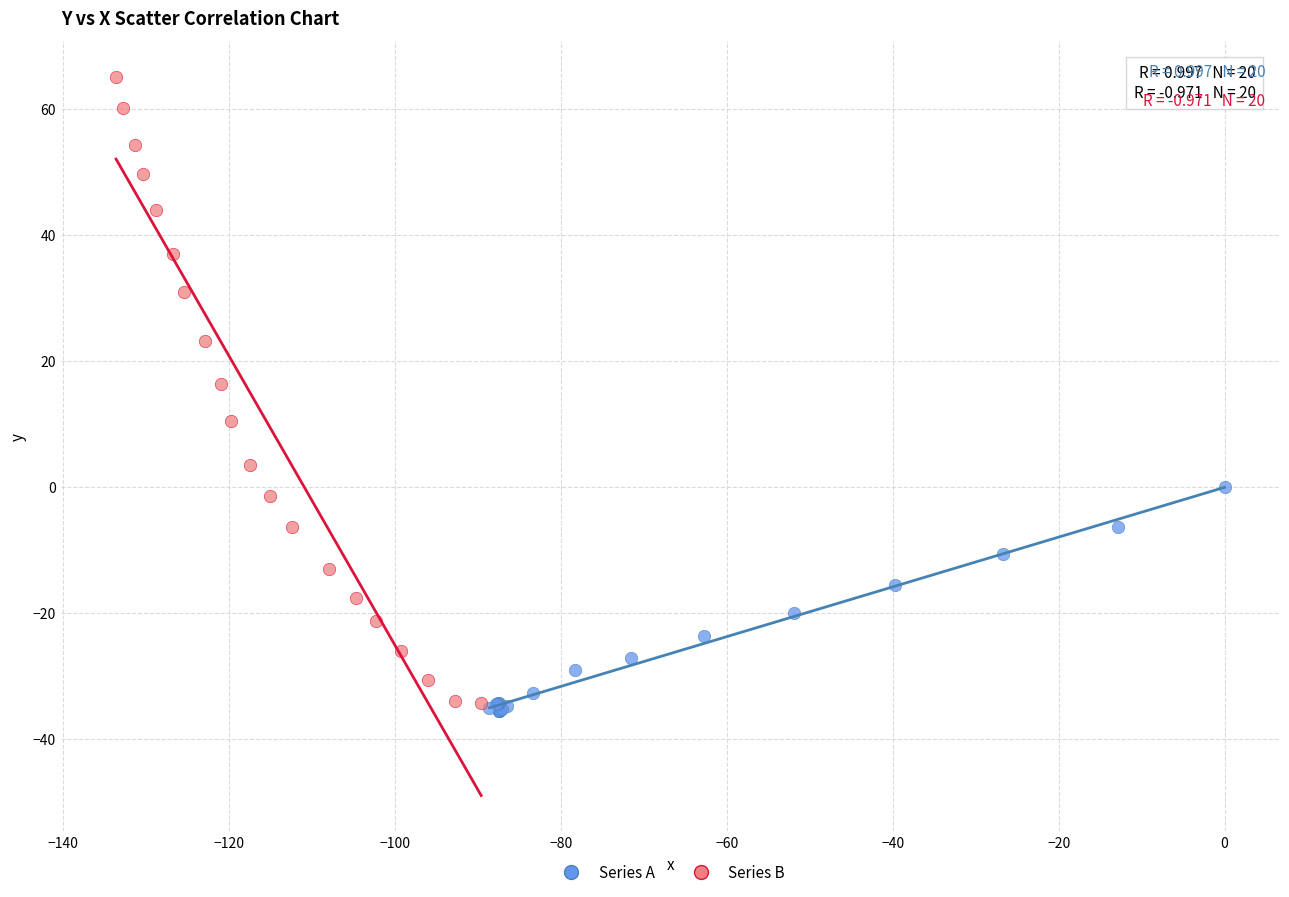

Which series contains the highest Y value?

Series B